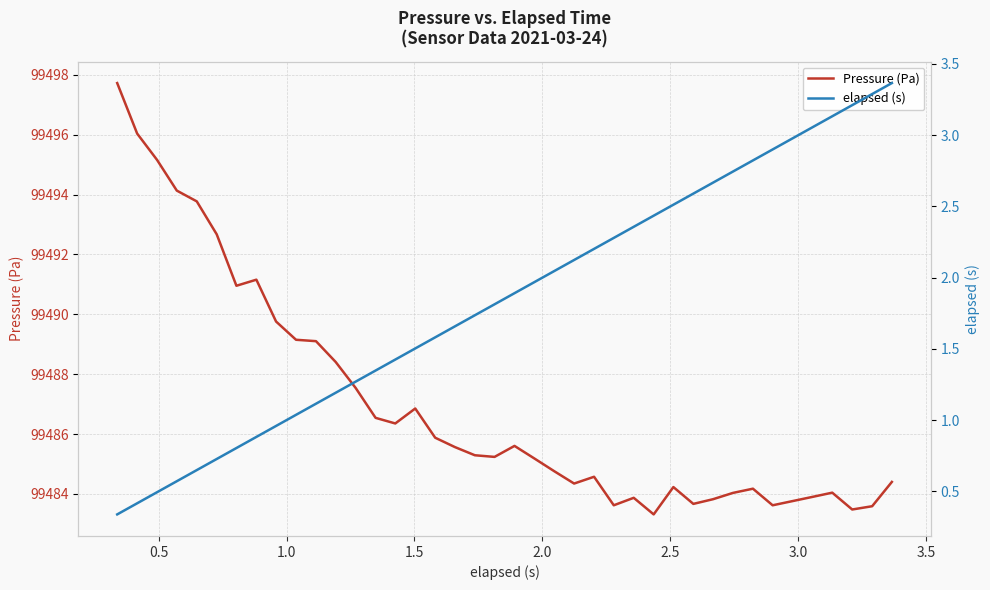

True or false: elapsed (s) and Pressure (Pa) intersect in this chart.

False